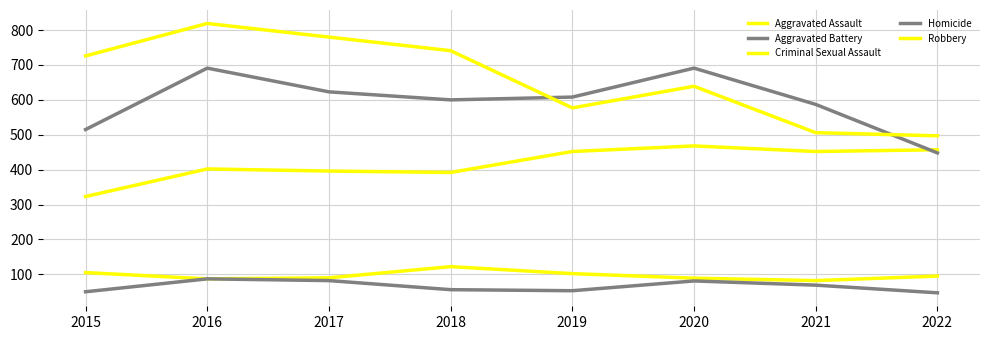

Reading left to right, transcribe all the data shown in this chart.

Aggravated Assault: 323	402	396	392	452	468	452	457
Aggravated Battery: 515	691	623	600	608	691	587	448
Criminal Sexual Assault: 105	87	90	122	102	89	82	95
Homicide: 50	87	82	56	53	81	69	47
Robbery: 726	819	780	741	577	639	506	497